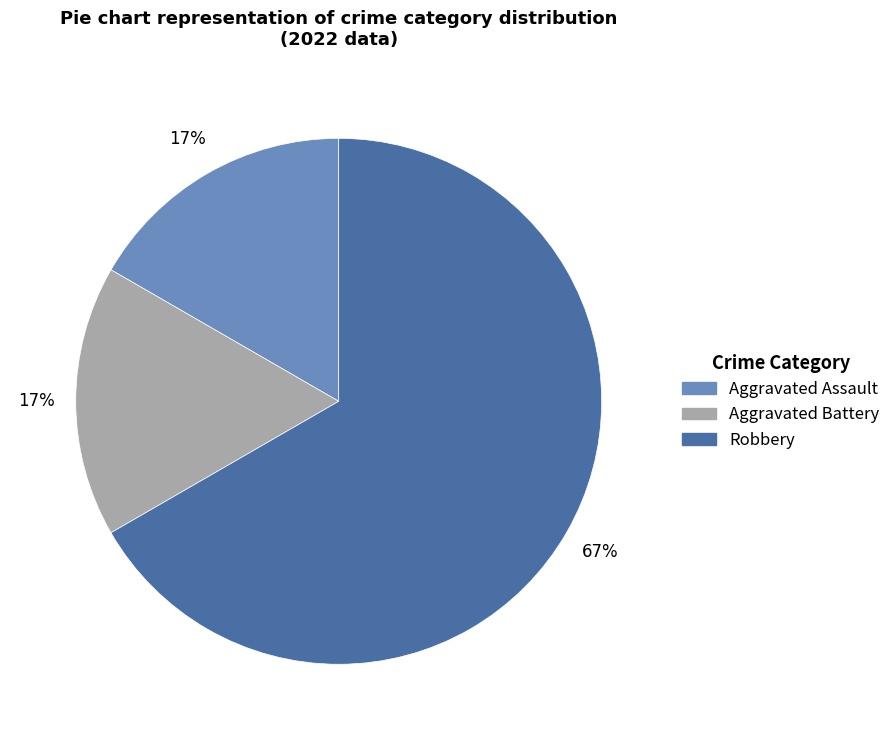

How many segments does this pie chart have?

3